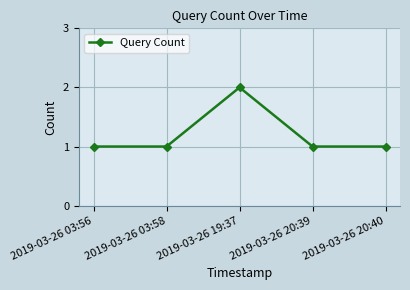

What is the difference between the maximum and minimum values?

1